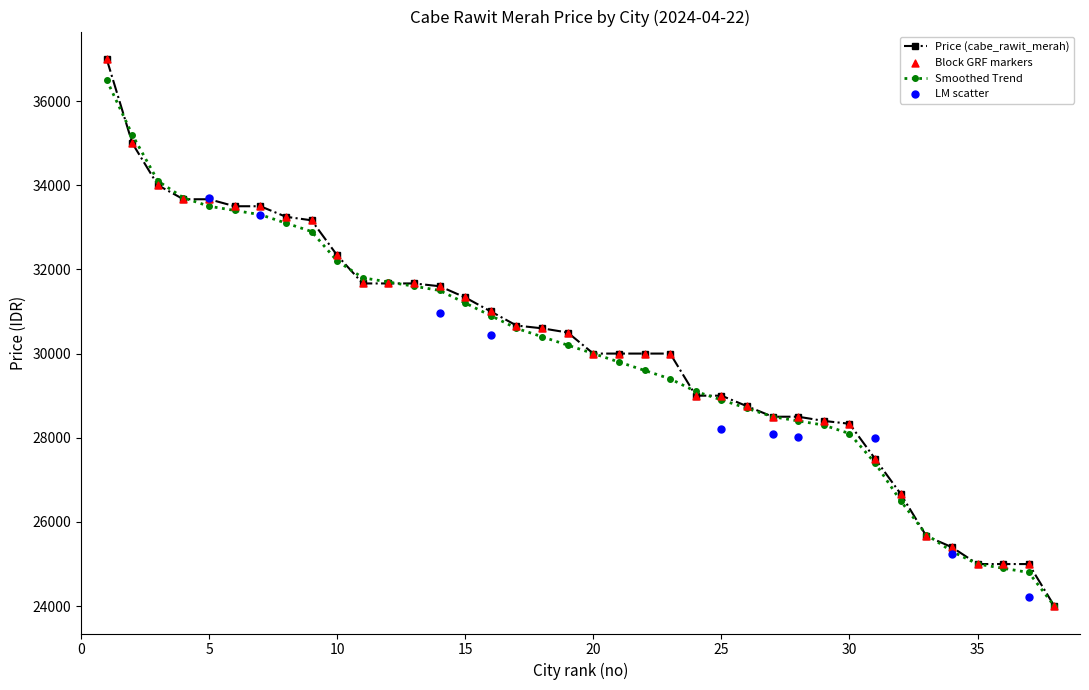

At how many categories does at least one series exceed 26027?

32